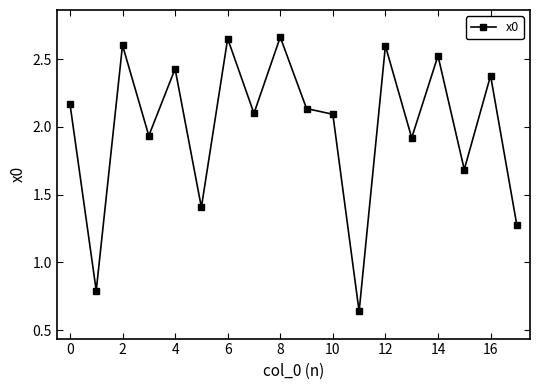

True or false: there are more than 0 points higher than both neighbors.

True